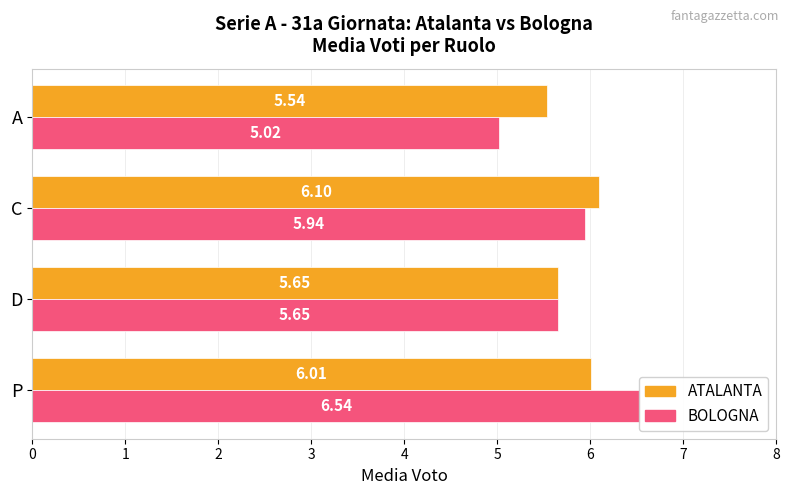

How many data points in ATALANTA are above 6?

2